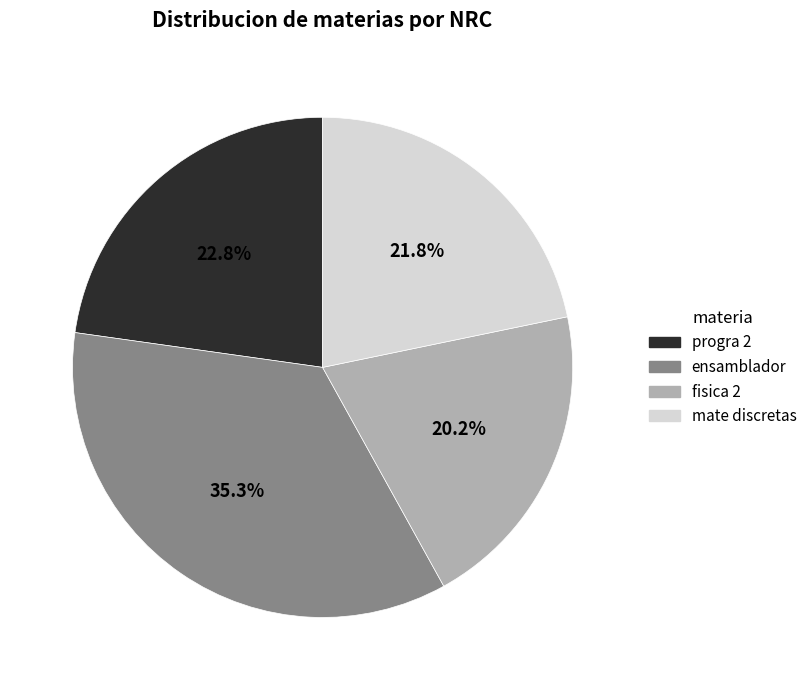

How many slices are in this pie chart?

4